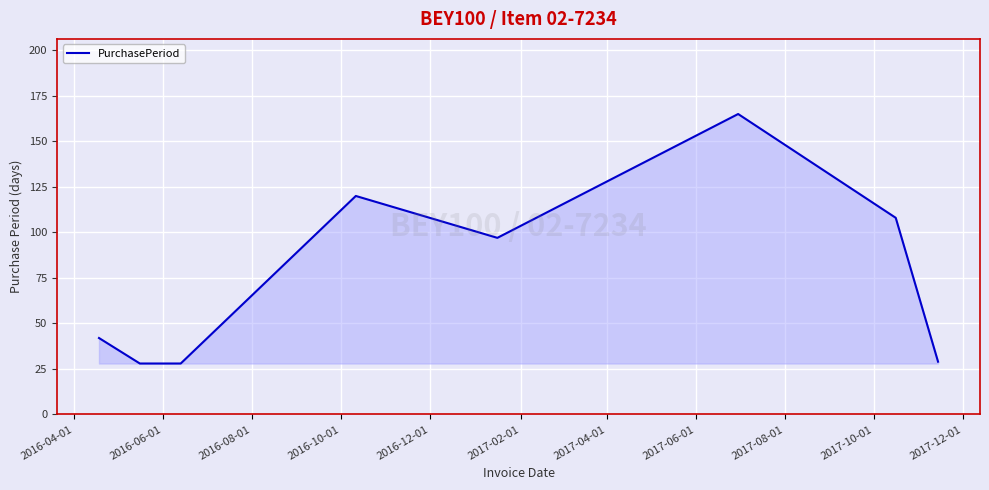

True or false: there are more than 1 points higher than both neighbors.

True